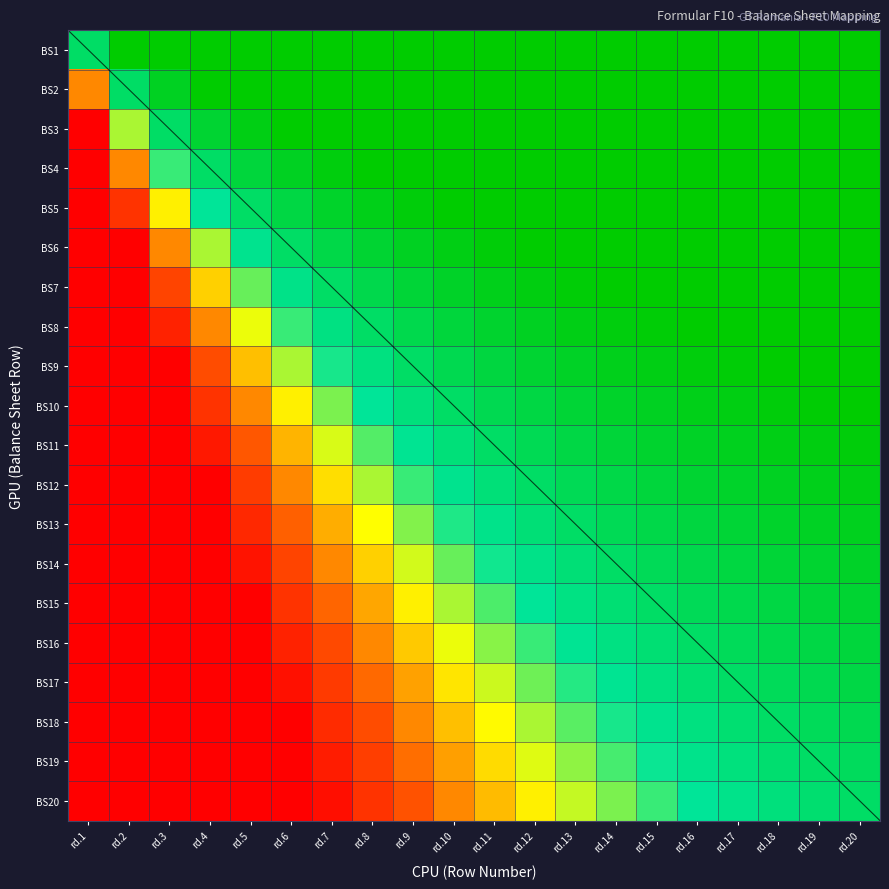

What is the difference between the maximum and second lowest values in the BS6 series?

1.0